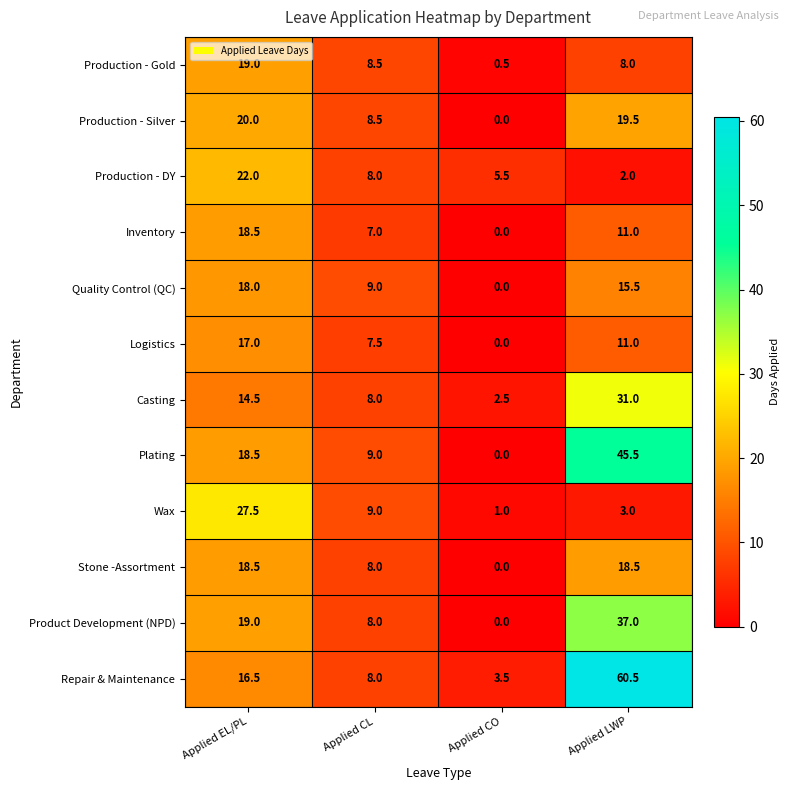

At which category does the chart reach its peak across all series?

Applied LWP